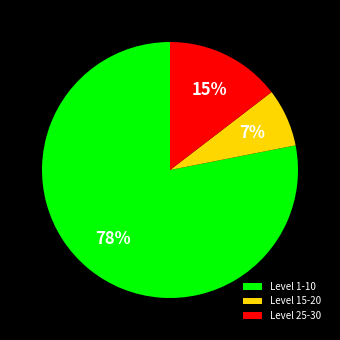

How many segments does this pie chart have?

3